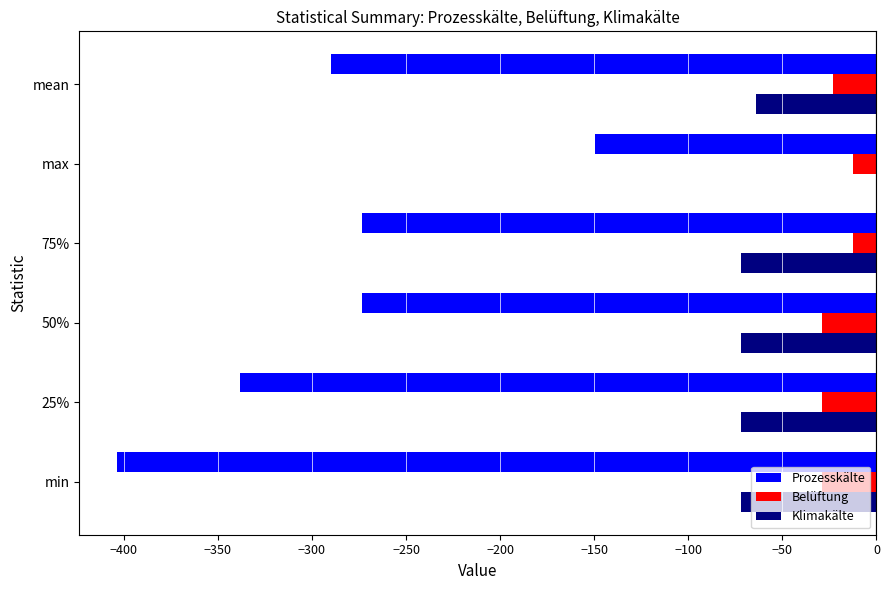

What is the sum of all Prozesskälte values?

-1728.0